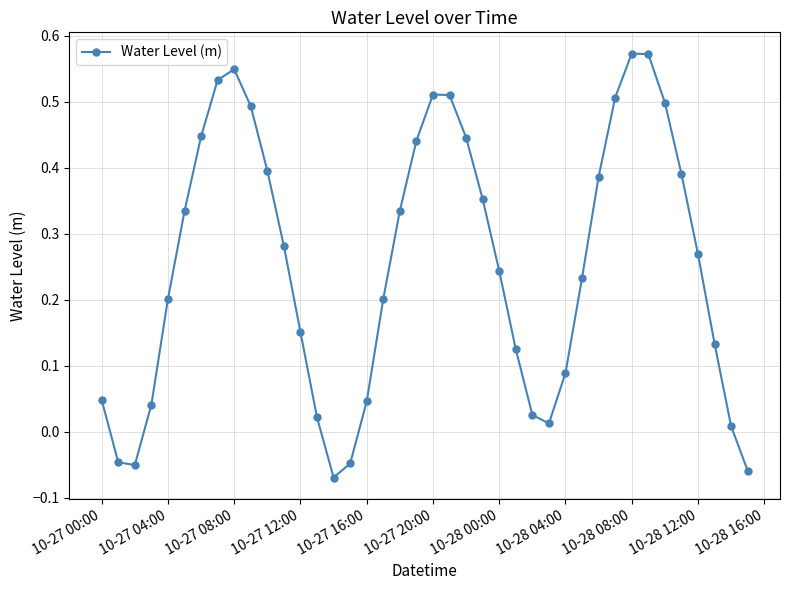

True or false: the data has more than 1 interior local peaks.

True